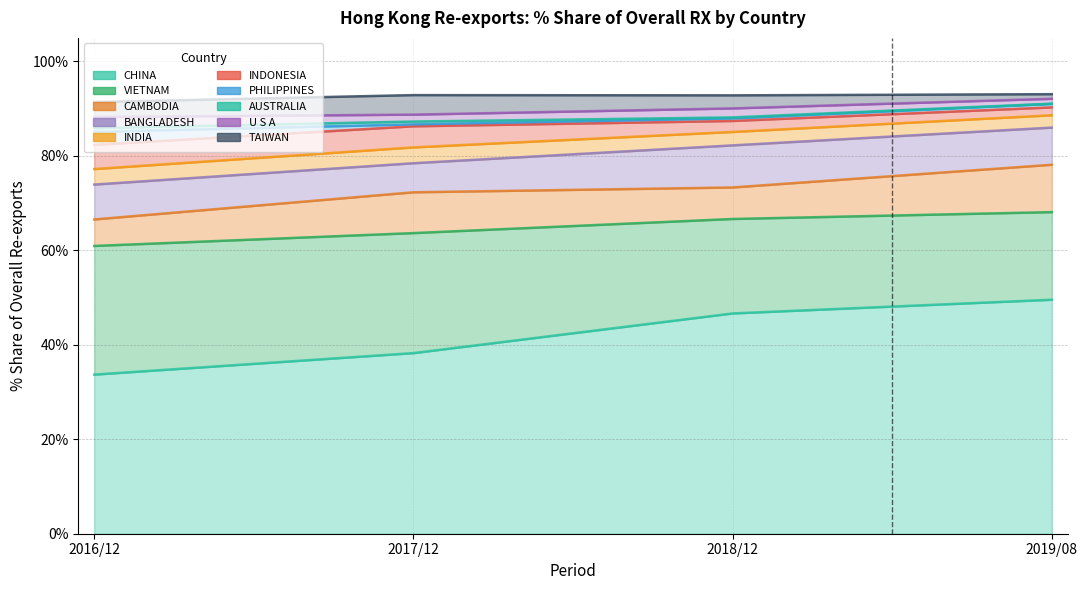

Is it true that 201712_% Share equals 0.3 at PHILIPPINES?

False